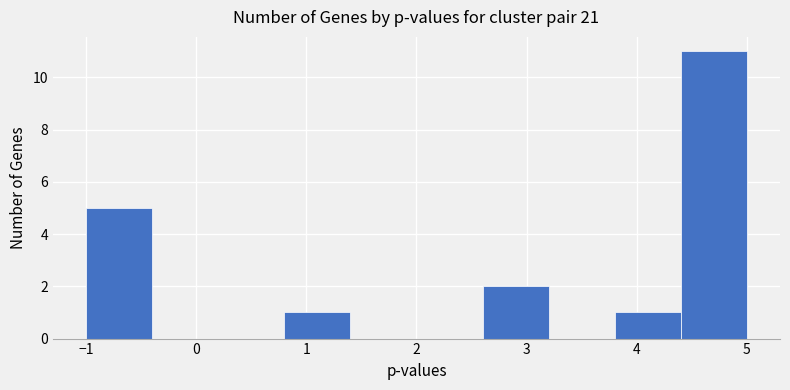

Which range on the x-axis has the tallest bar?

4.4 to 5.0